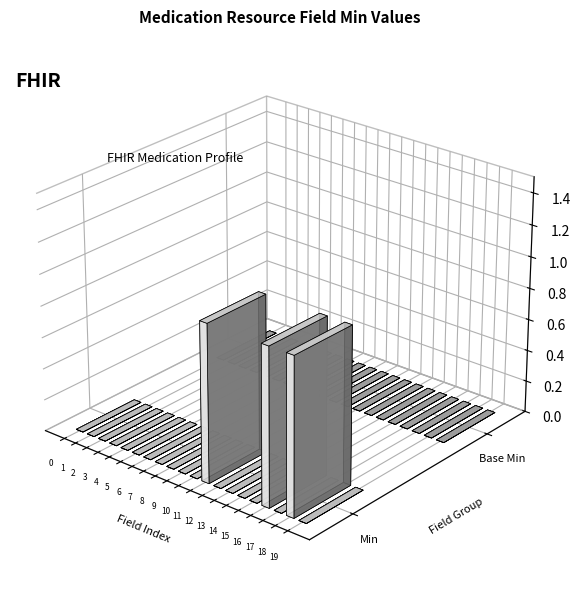

Which series has the largest total across all categories?

Min